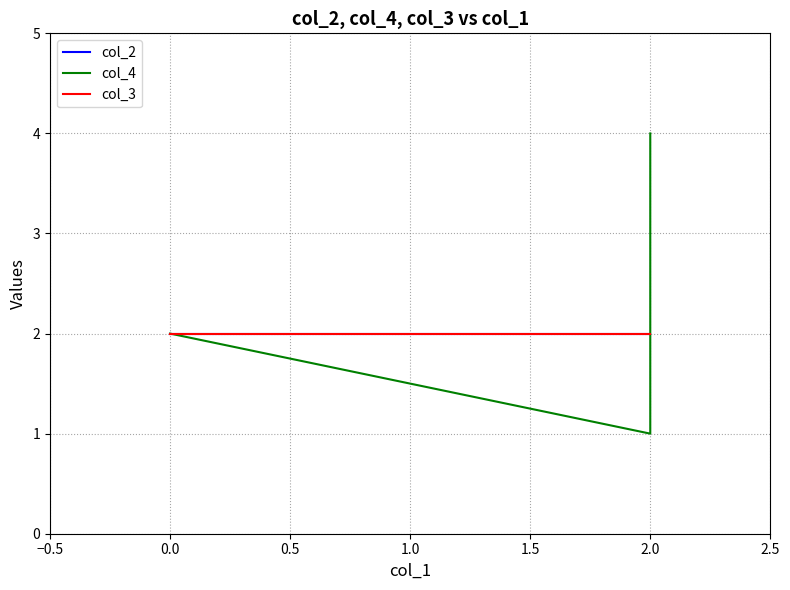

Does the chart have visible grid lines?

Yes